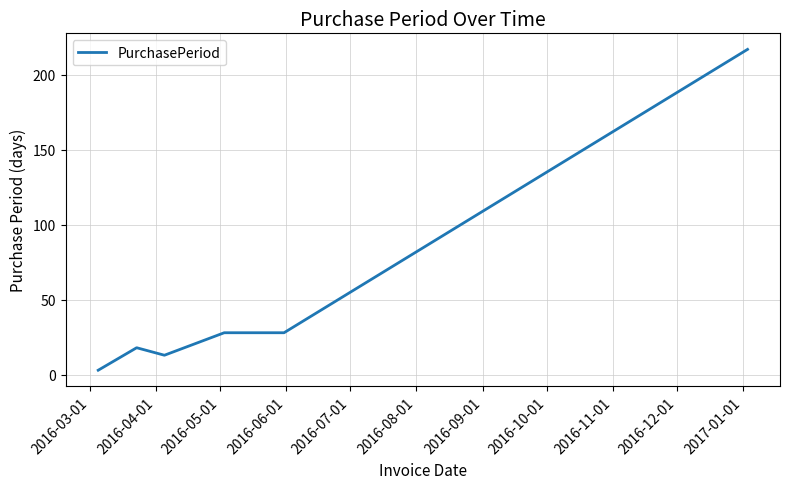

What is the maximum value shown in the chart?

217